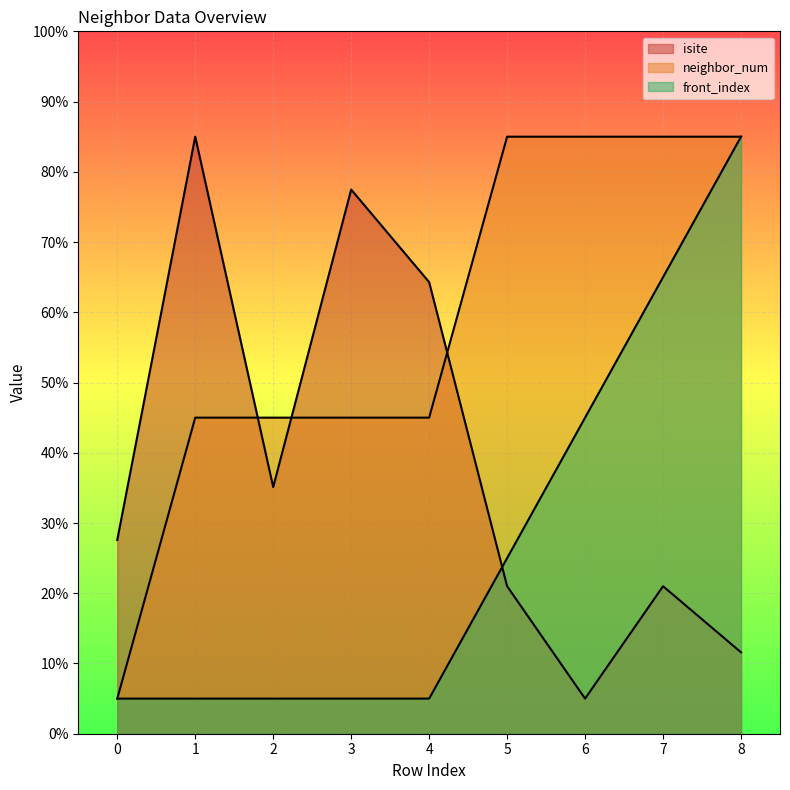

Is the value of front_index at 7 greater than the value of neighbor_num at 1?

Yes